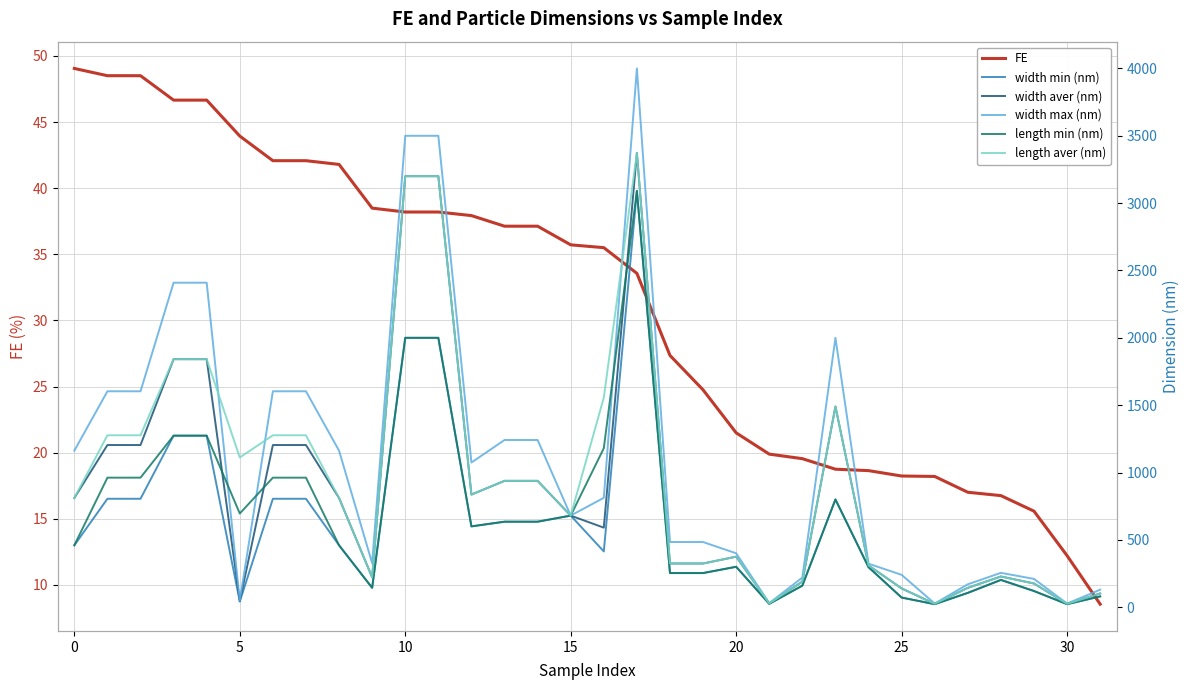

Is it true that FE equals 22.9 at 0?

False